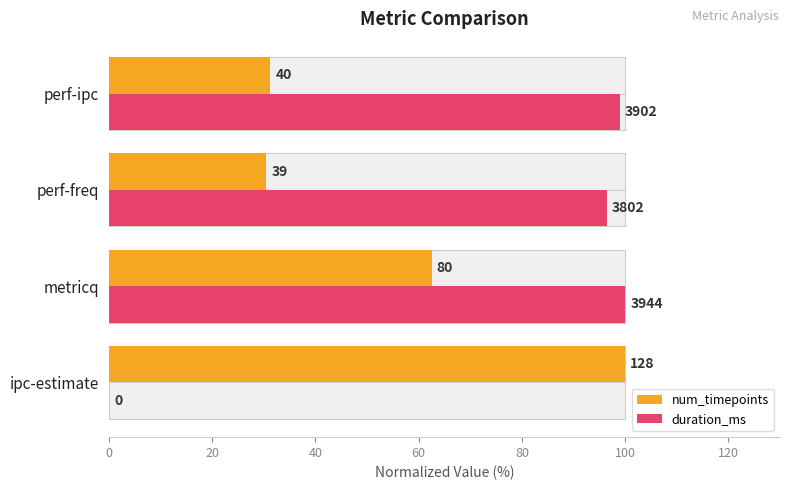

At how many categories does at least one series exceed 36?

4